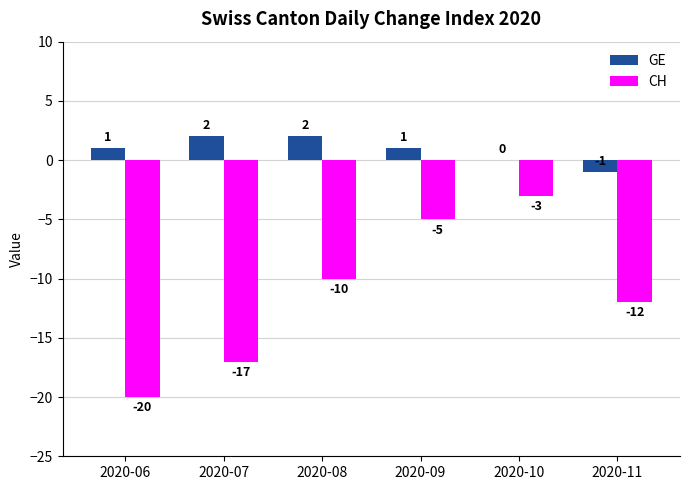

The value of GE at 2020-09 is 1. True or false?

True